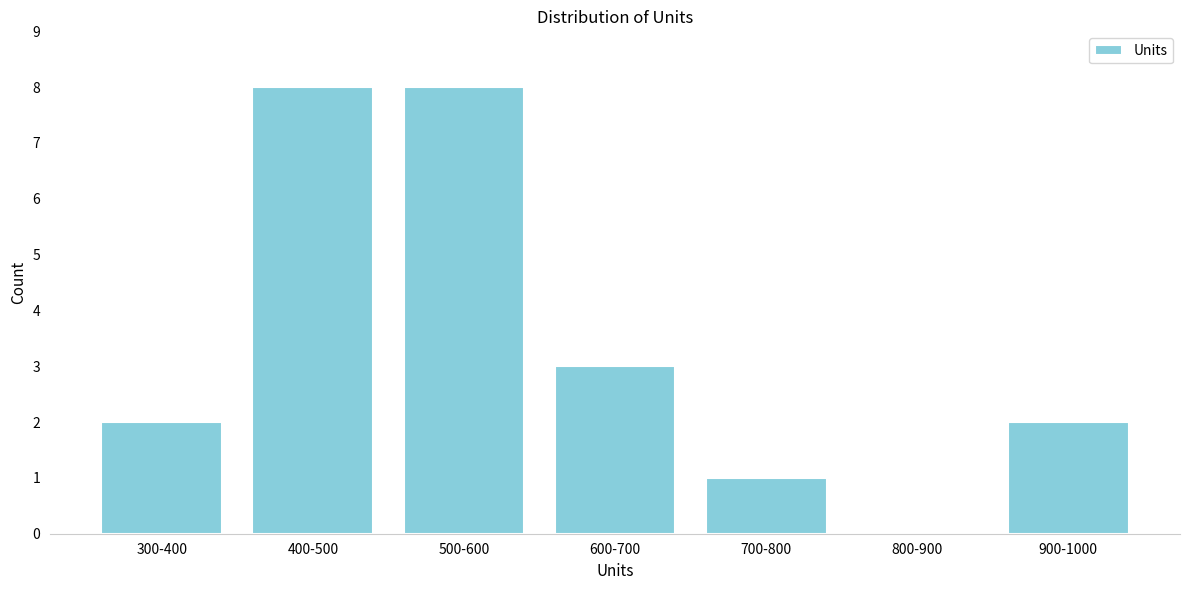

Reading right to left, list all the values displayed in this chart.

900-1000=2	800-900=0	700-800=1	600-700=3	500-600=8	400-500=8	300-400=2